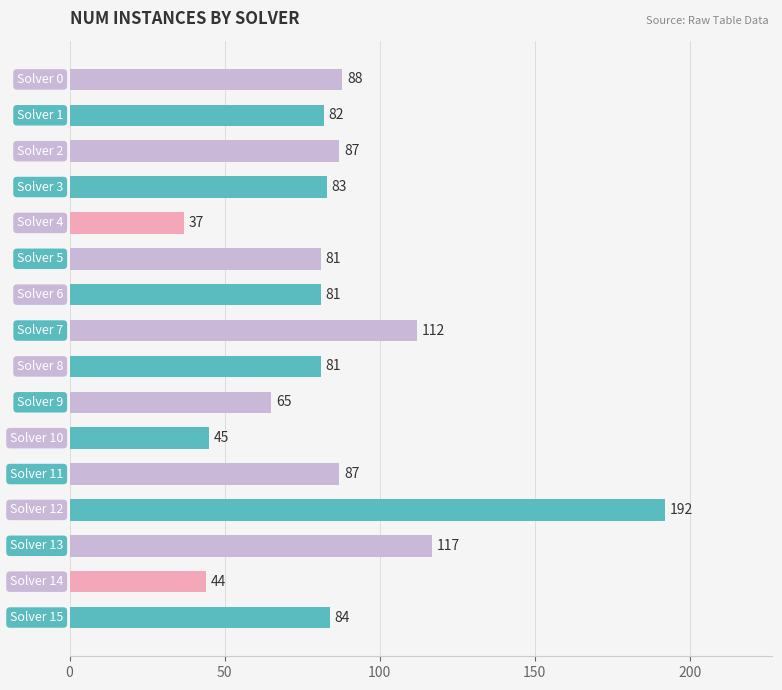

Are the bars horizontal?

Yes